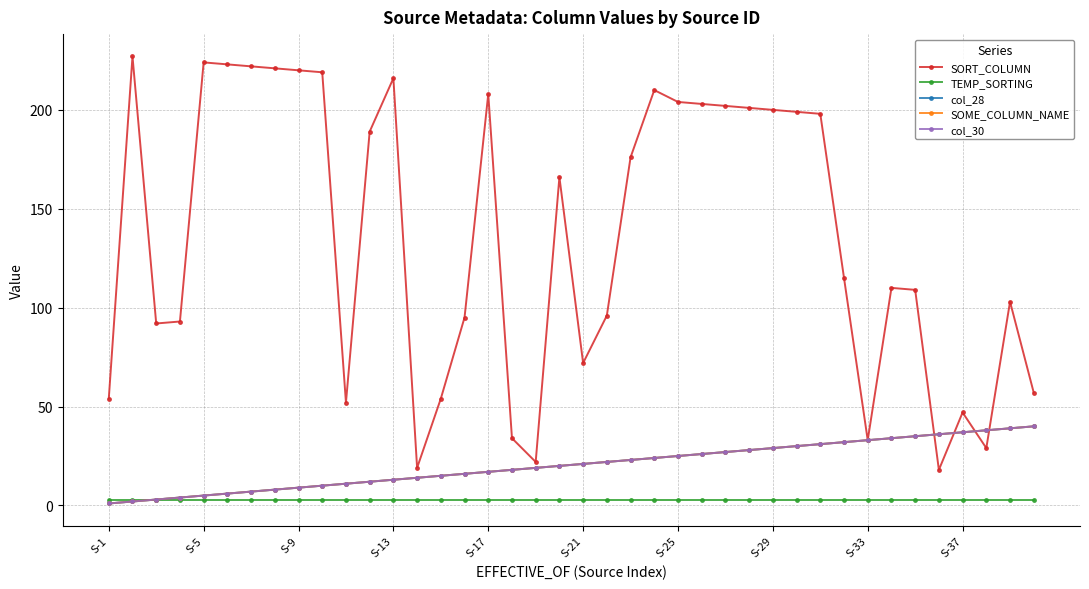

How many interior local peaks does the SORT_COLUMN series have?

9